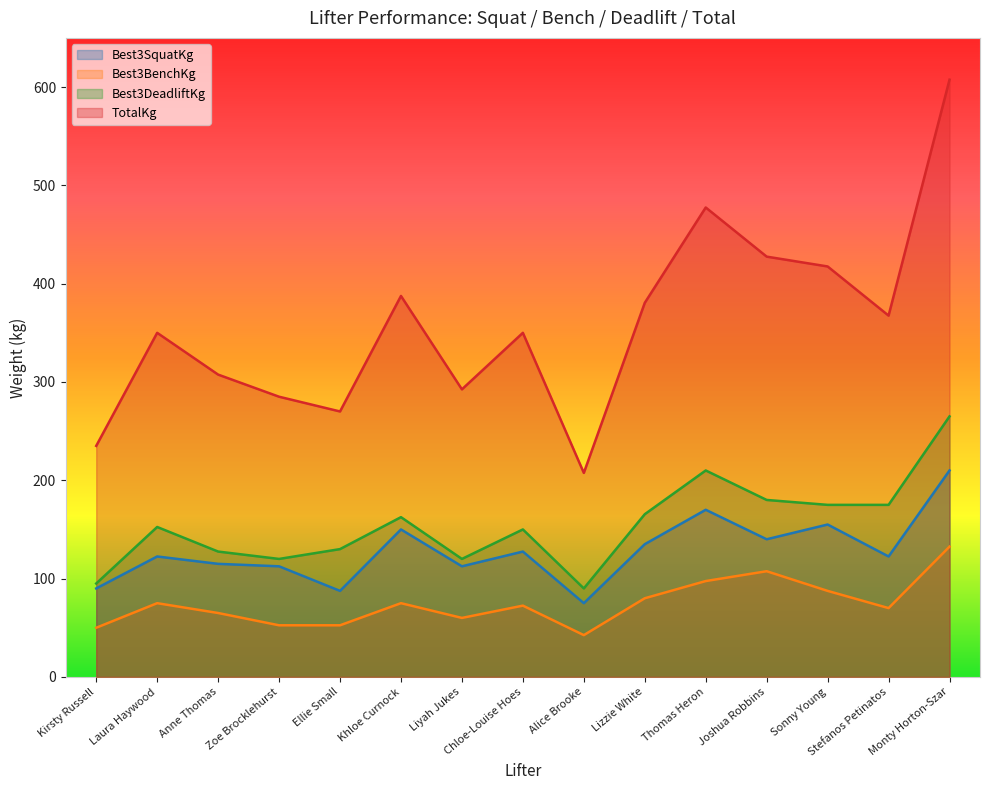

Reading left to right, what are all the values shown in this chart?

Best3SquatKg: 90.0	122.5	115.0	112.5	87.5	150.0	112.5	127.5	75.0	135.0	170.0	140.0	155.0	122.5	210.0
Best3BenchKg: 50.0	75.0	65.0	52.5	52.5	75.0	60.0	72.5	42.5	80.0	97.5	107.5	87.5	70.0	132.5
Best3DeadliftKg: 95.0	152.5	127.5	120.0	130.0	162.5	120.0	150.0	90.0	165.5	210.0	180.0	175.0	175.0	265.0
TotalKg: 235.0	350.0	307.5	285.0	270.0	387.5	292.5	350.0	207.5	380.5	477.5	427.5	417.5	367.5	607.5